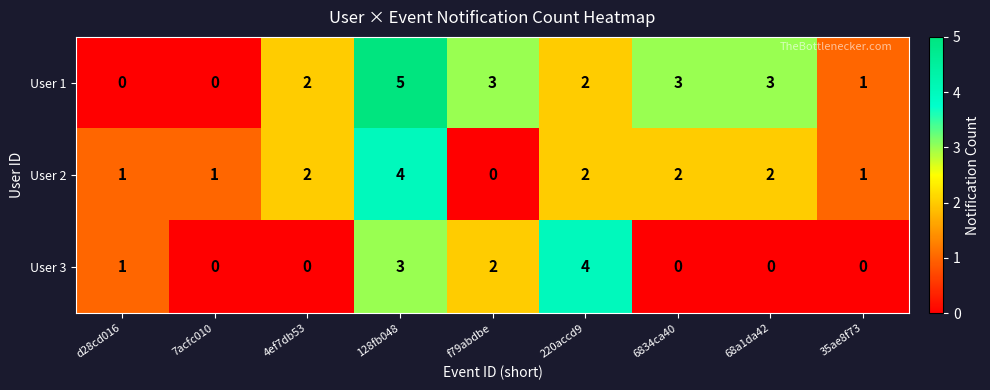

Which series has the widest spread of values?

User 1